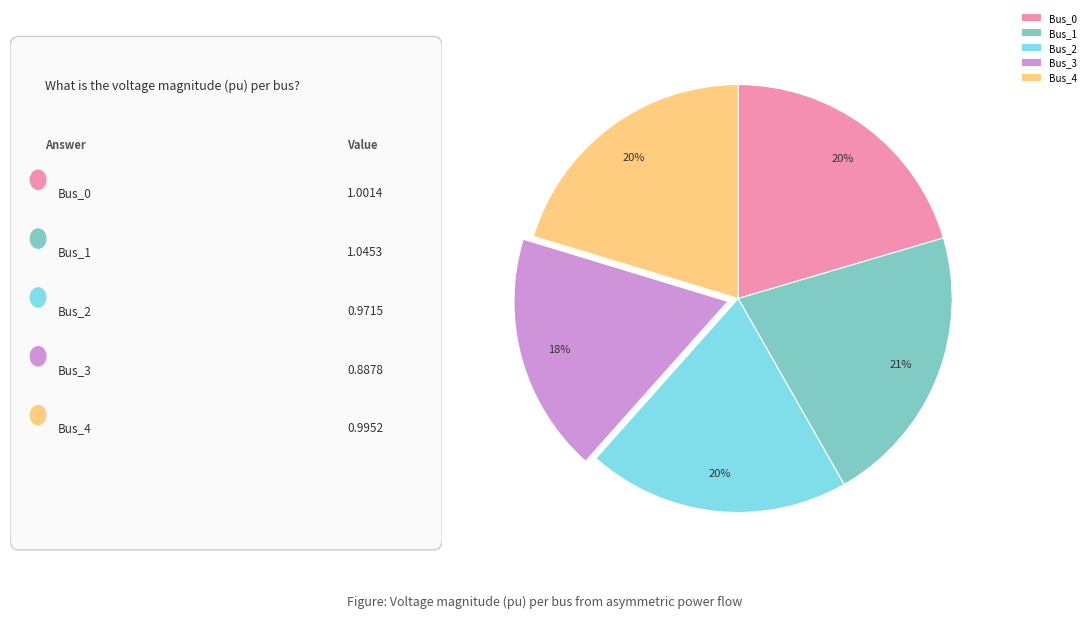

How many segments does this pie chart have?

5